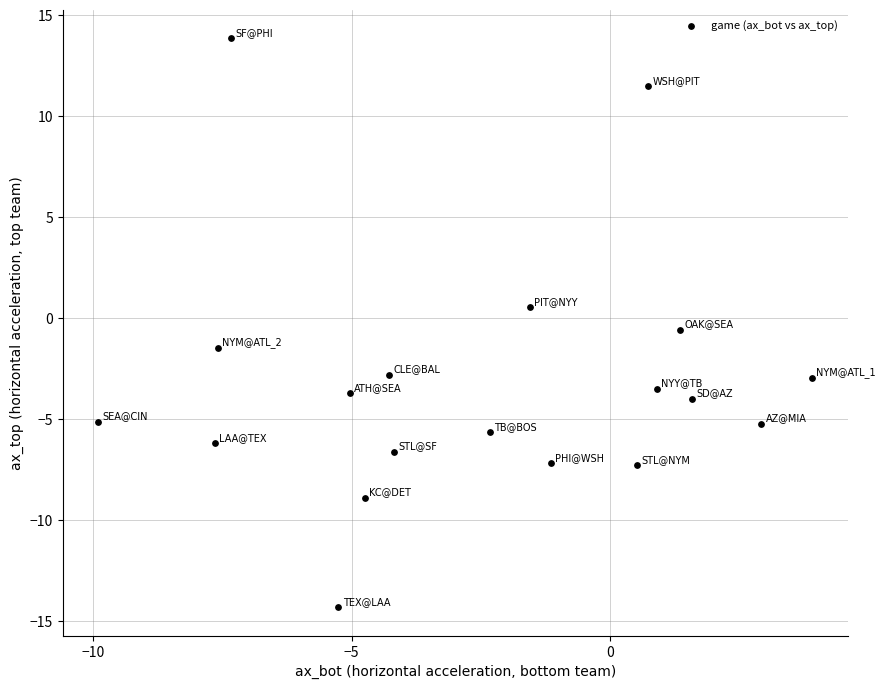

What is the range of Y values (max minus min)?

28.2